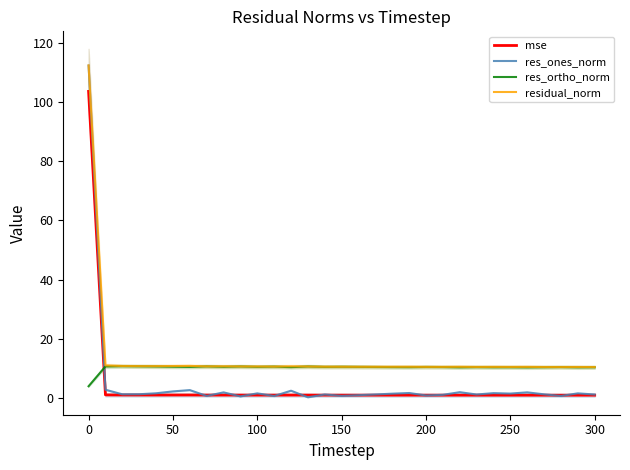

How many times do mse and res_ortho_norm cross each other?

1